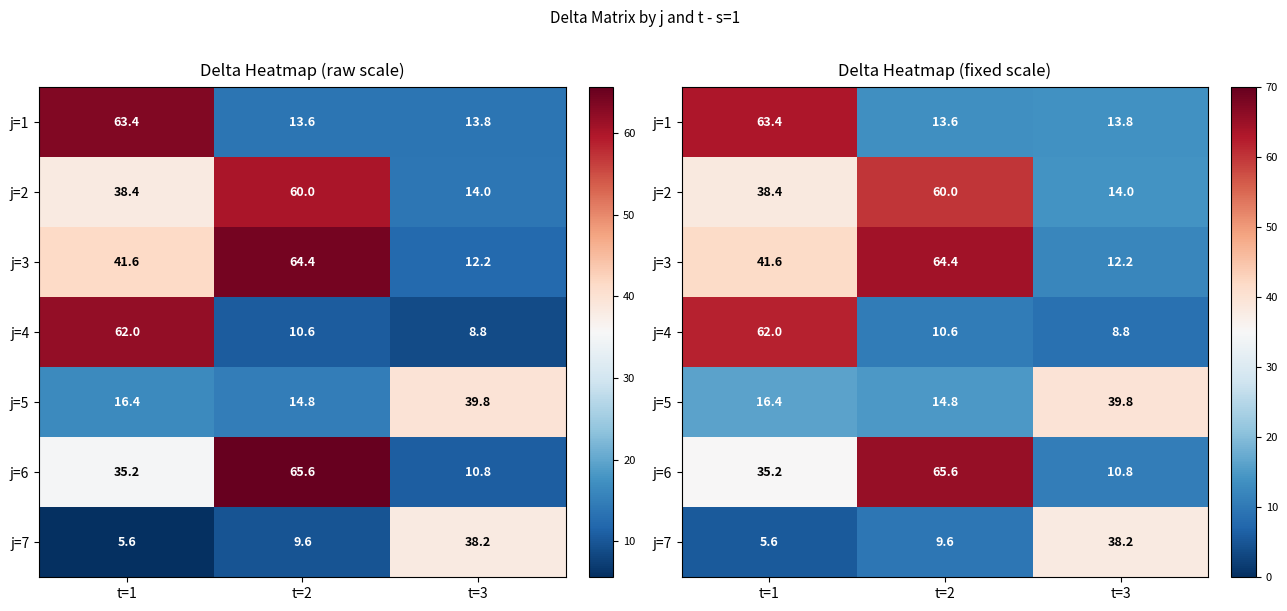

What is the sum of all j=1 values?

90.8